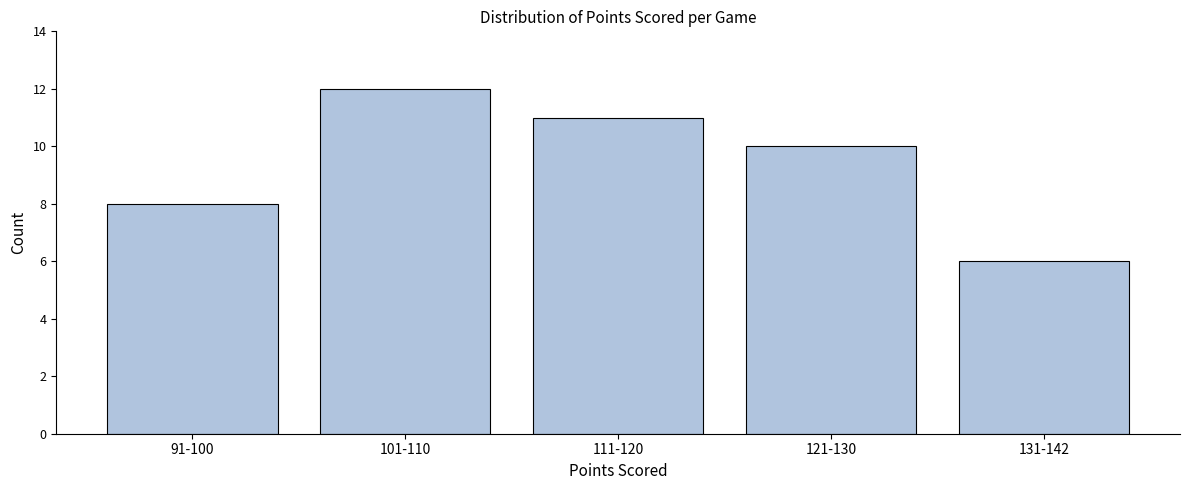

Reading left to right, extract all data points from this chart.

91-100=8	101-110=12	111-120=11	121-130=10	131-142=6